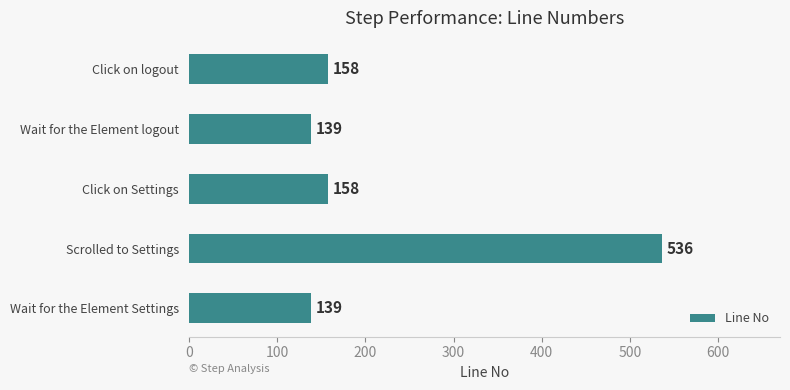

Reading bottom to top, what are all the values shown in this chart?

Wait for the Element Settings=139	Scrolled to Settings=536	Click on Settings=158	Wait for the Element logout=139	Click on logout=158